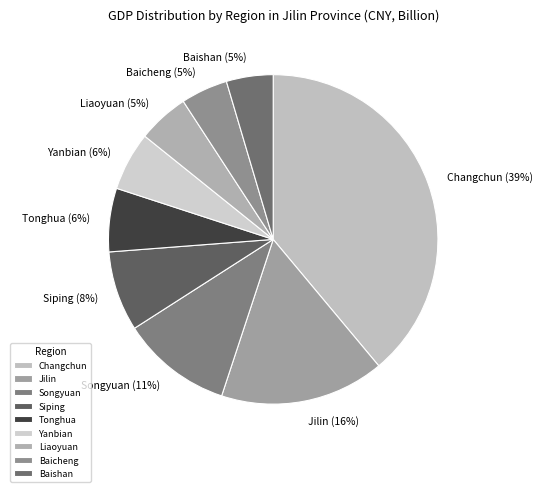

Which category has the biggest portion of the pie?

Changchun